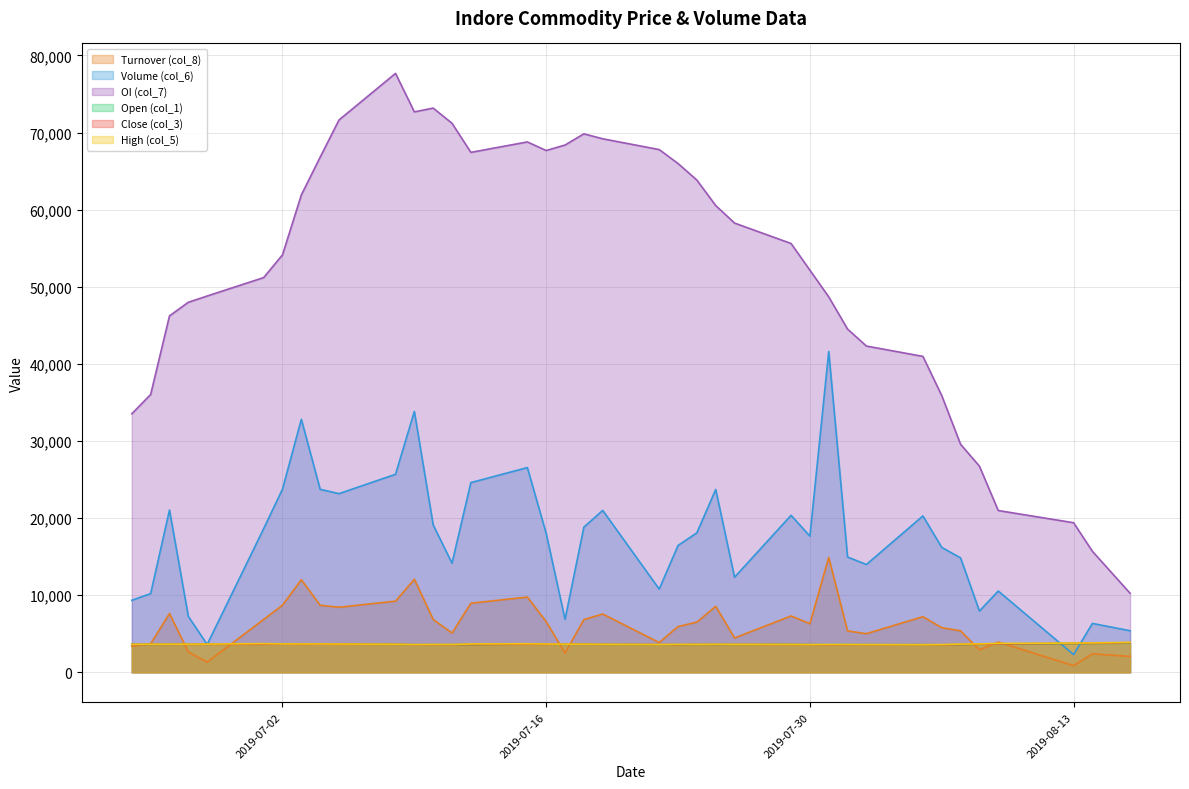

What is the average value of the Open (col_1) series?

3629.0